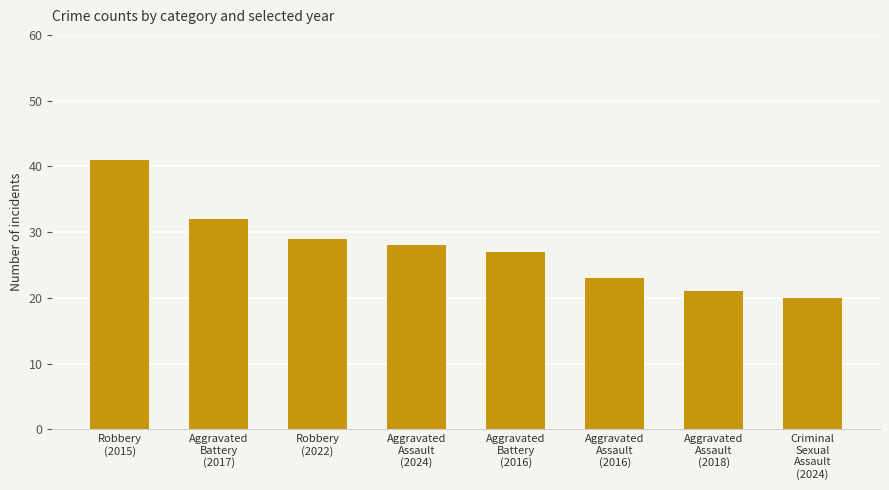

What is the label of the 8th bar from the left?

Criminal
Sexual
Assault
(2024)